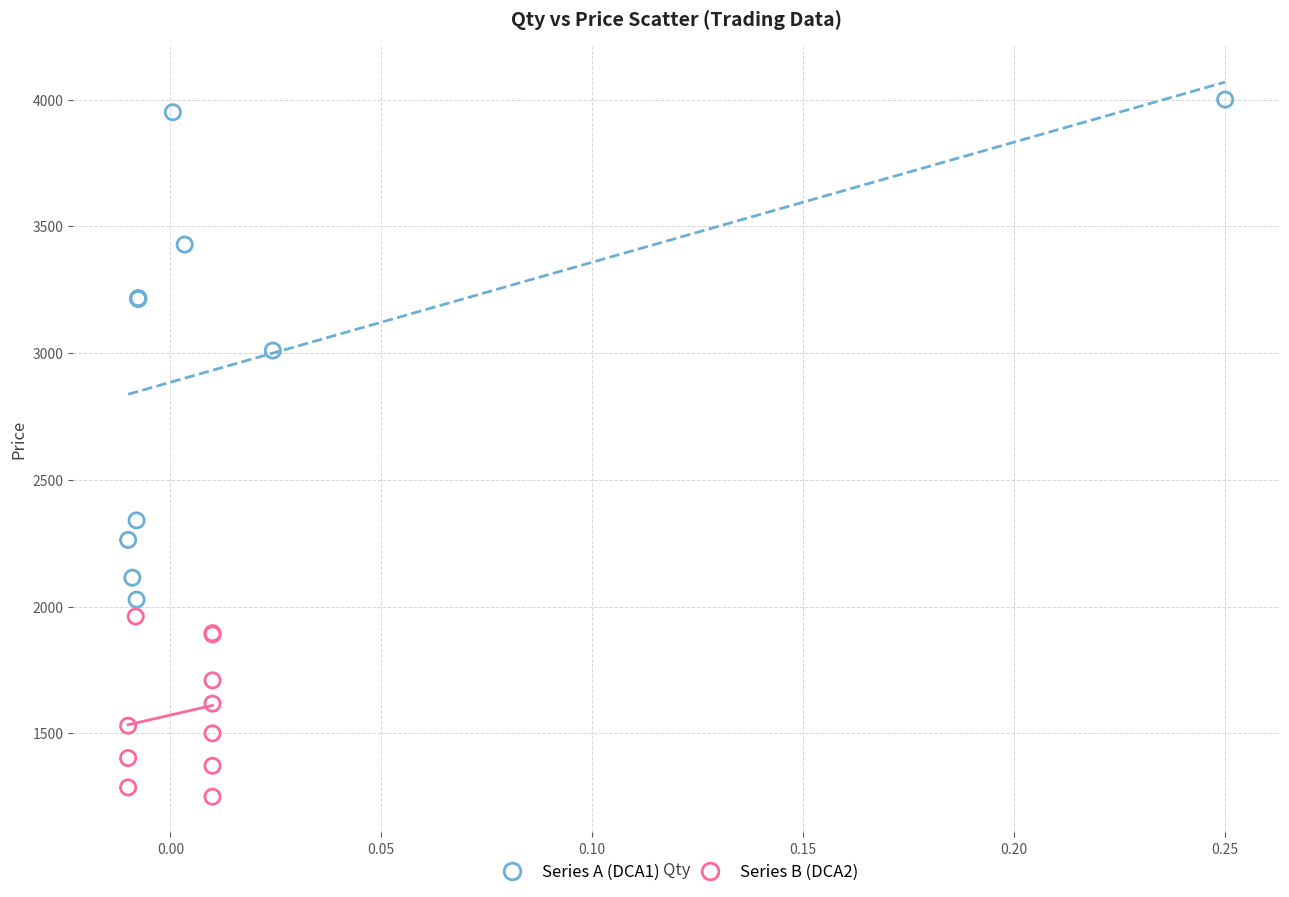

Which series reaches the minimum Y coordinate?

Series B (DCA2)